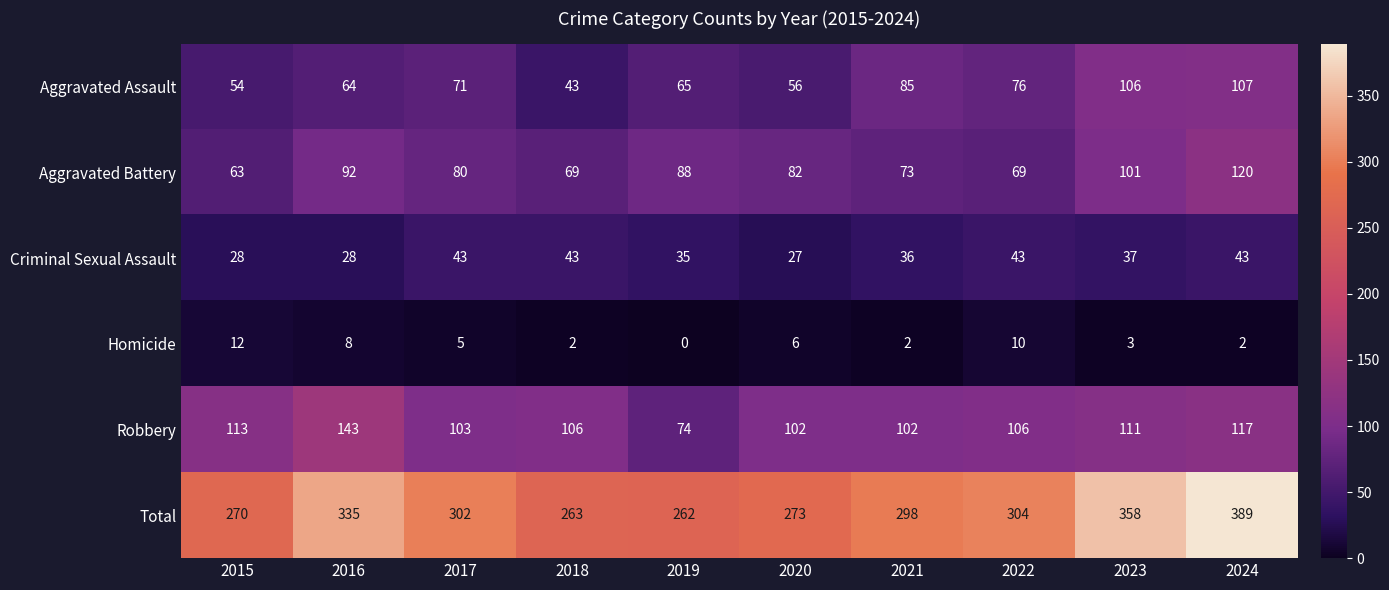

Which series has the largest total across all categories?

Total